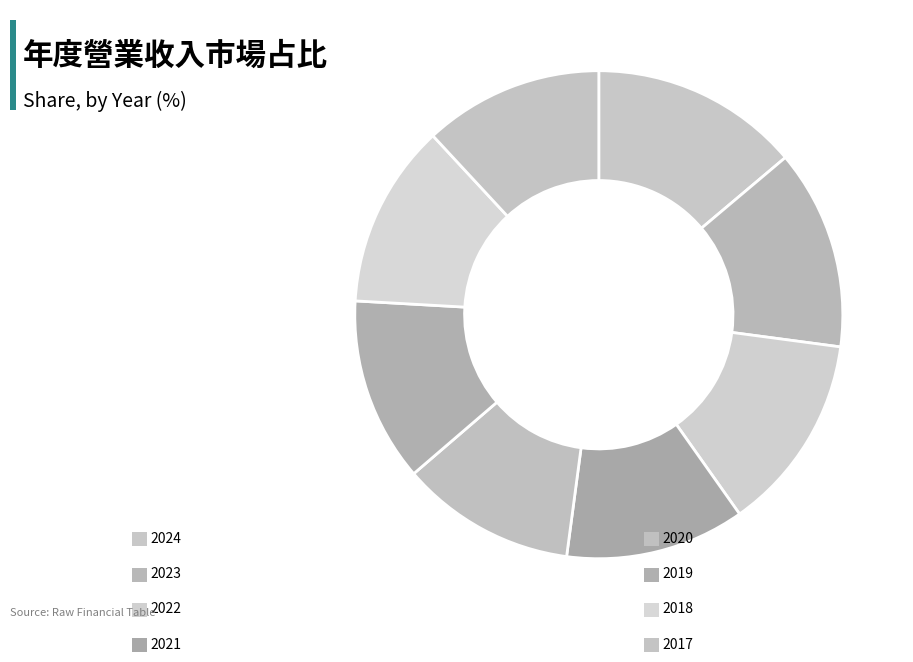

Is there a majority slice in this chart?

No